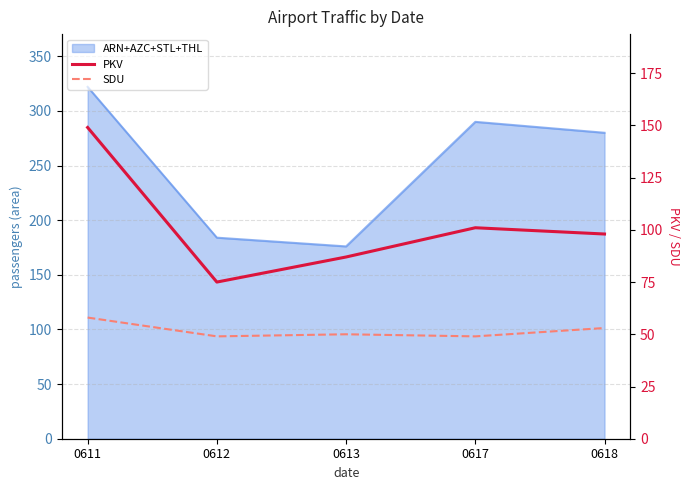

What is the maximum value for SDU?

58